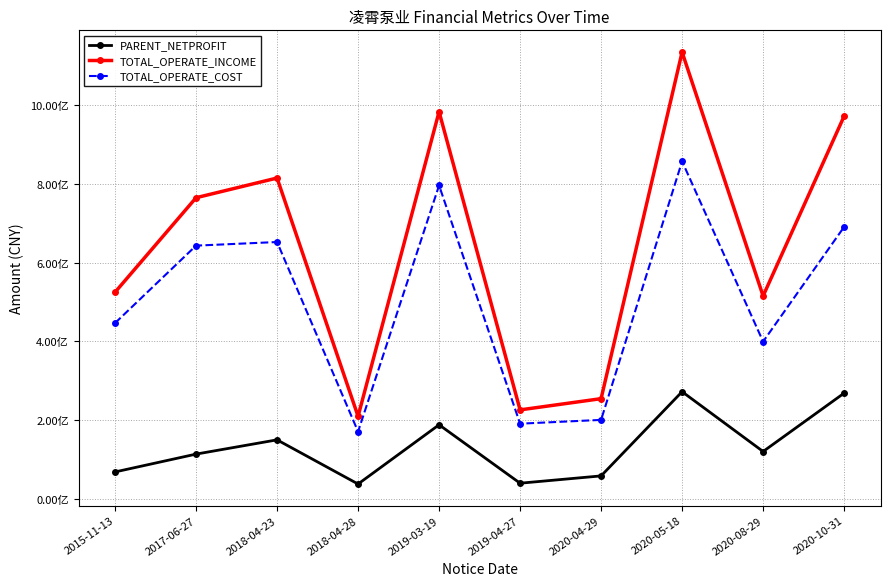

What are all the series names shown in the legend?

PARENT_NETPROFIT, TOTAL_OPERATE_INCOME, TOTAL_OPERATE_COST